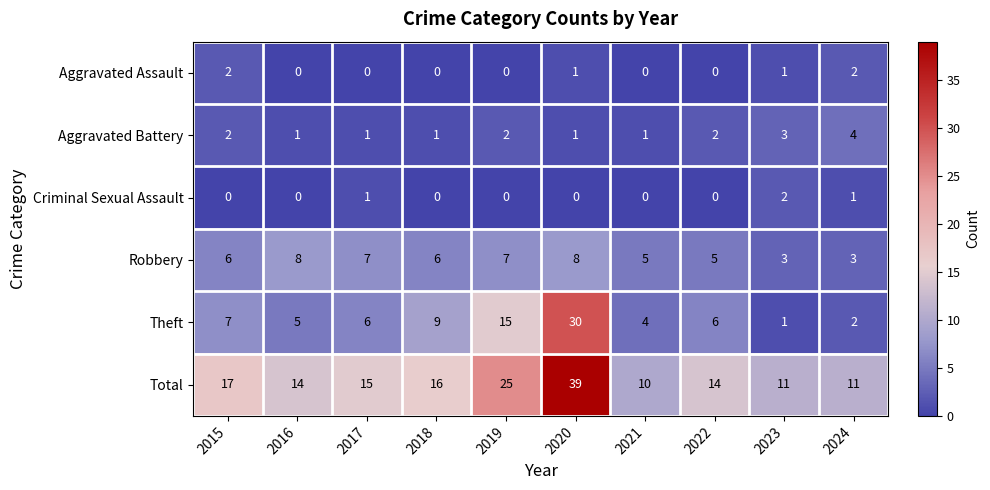

True or false: Theft has a value of 16 at 2018.

False